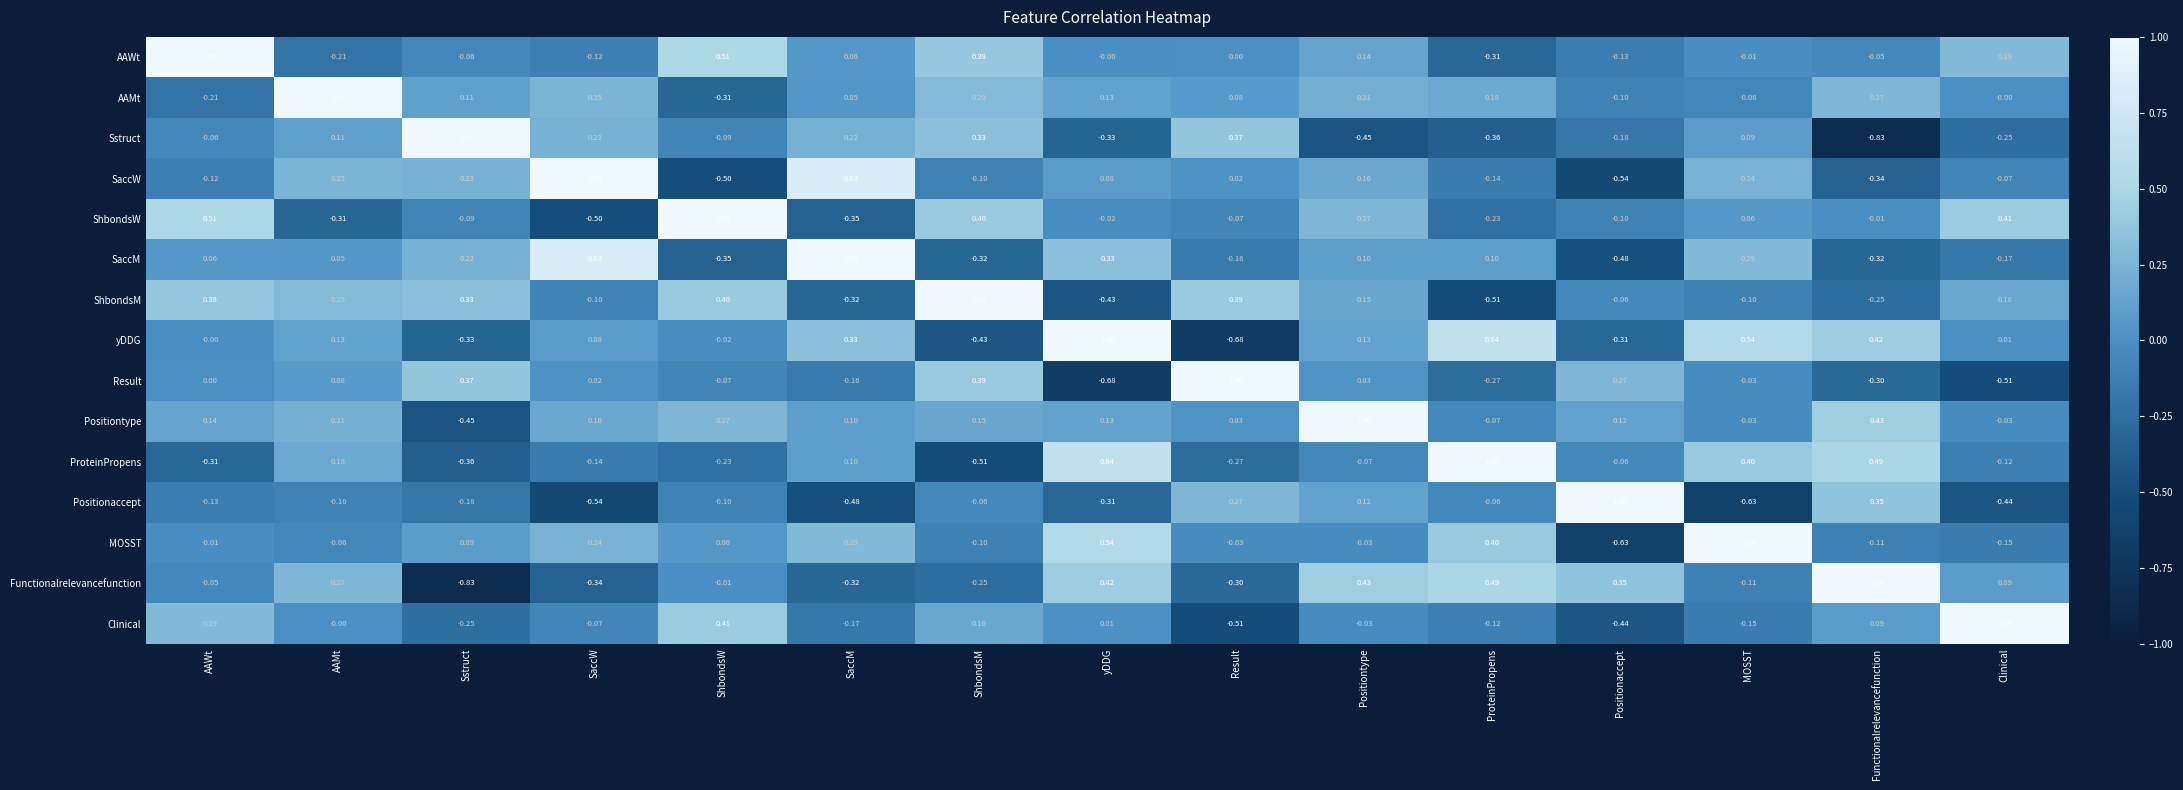

Rank the series at ProteinPropens from lowest to highest value.

ShbondsM, Sstruct, AAWt, Result, ShbondsW, SaccW, Clinical, Positiontype, Positionaccept, SaccM, AAMt, MOSST, Functionalrelevancefunction, yDDG, ProteinPropens